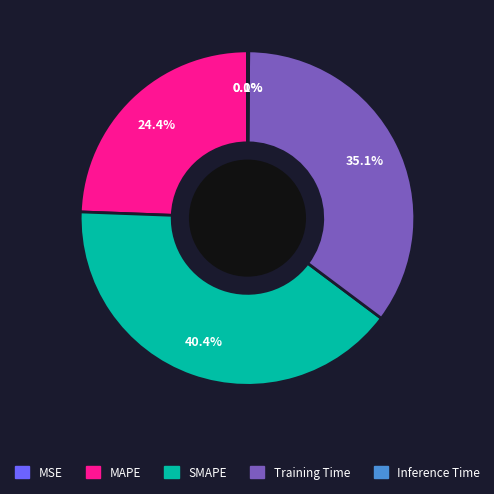

What percentage is NOT represented by MAPE?

75.6%